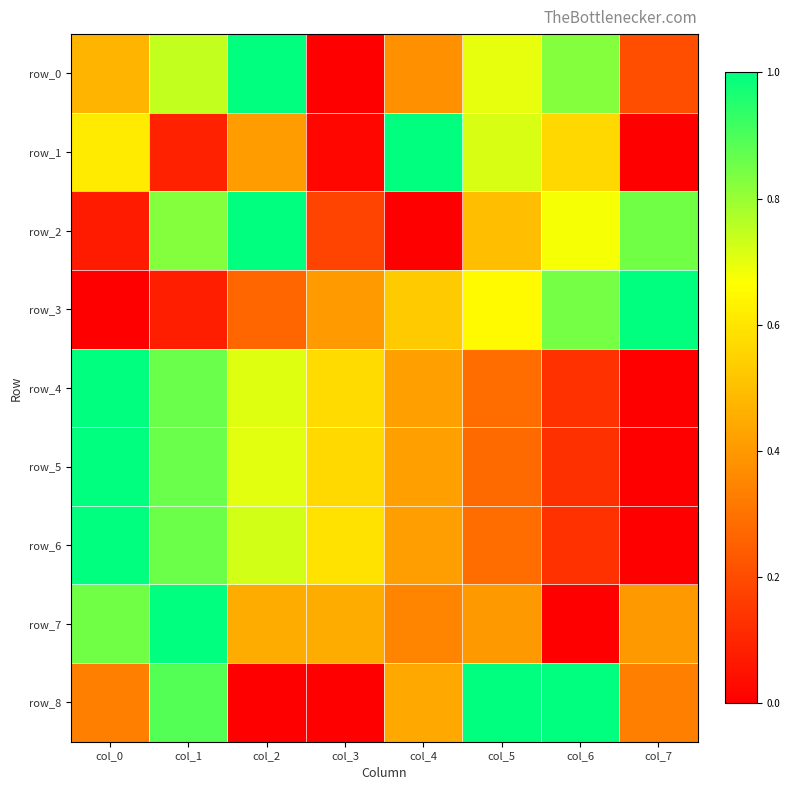

Which series has the largest total across all categories?

row_0